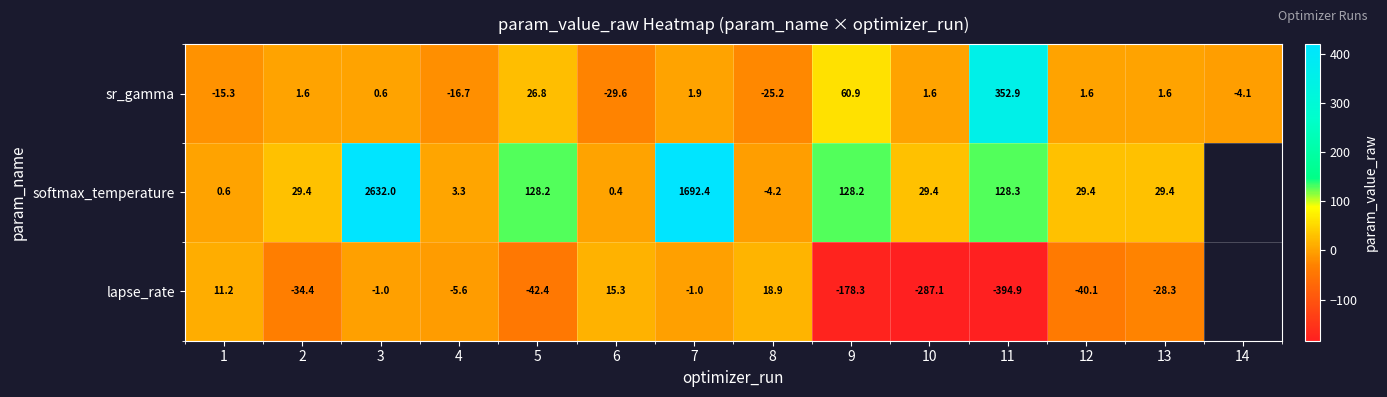

The sr_gamma series shows 19.7 at 9. True or false?

False